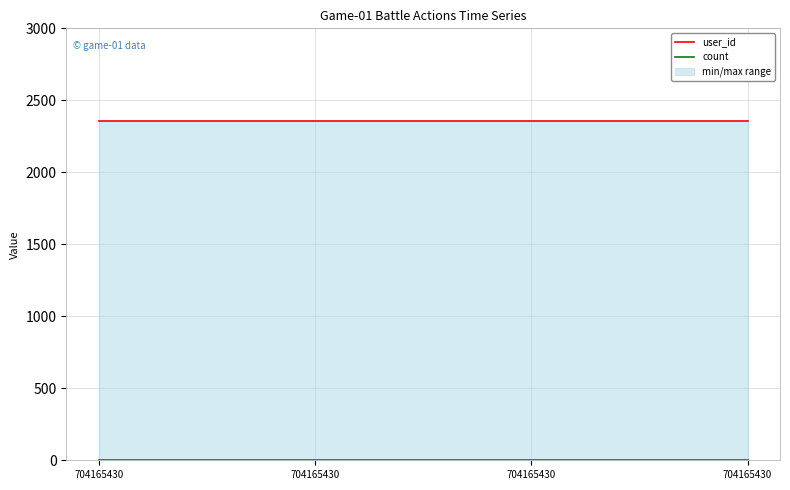

At how many categories does at least one series exceed 1843?

4